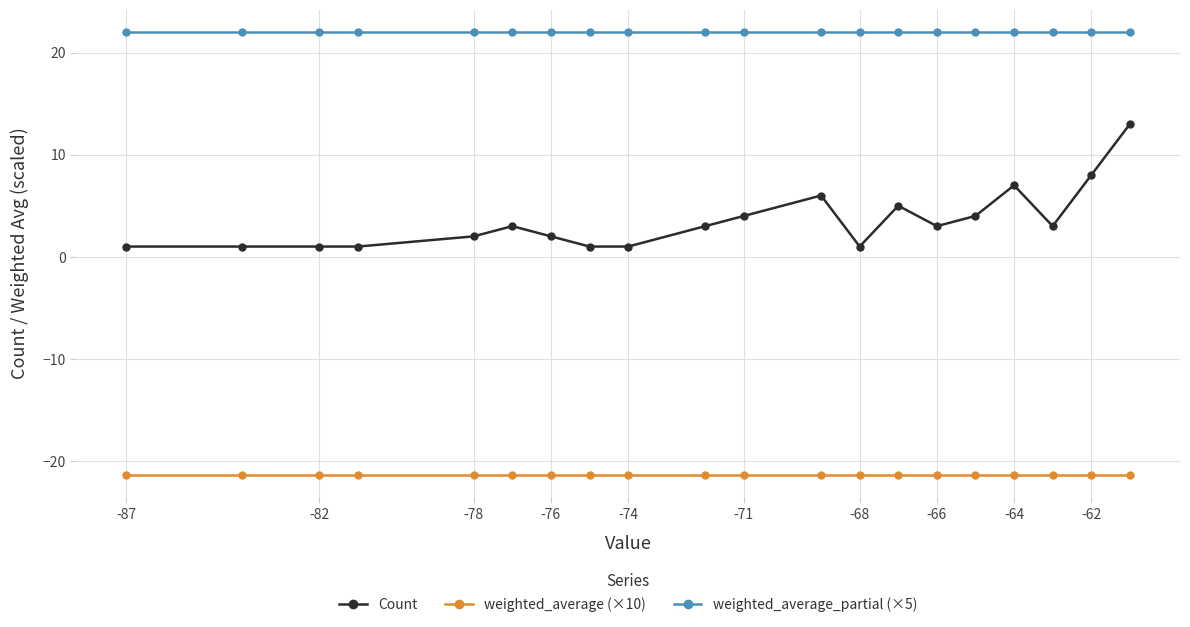

Which series has the largest total across all categories?

weighted_average_partial (×5)